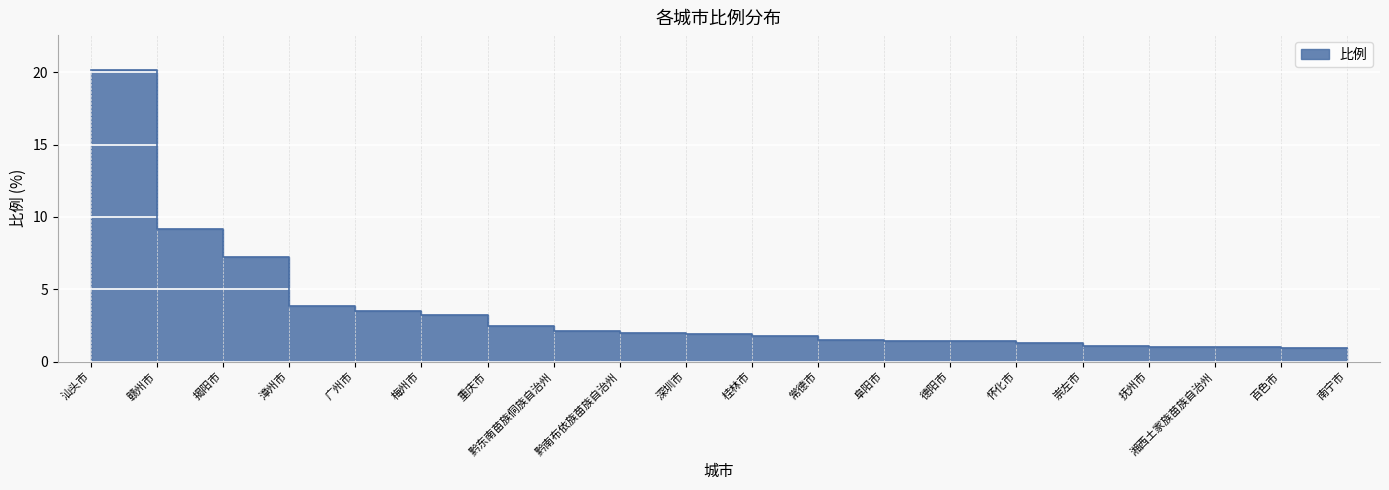

What is the change in value from 阜阳市 to 南宁市?

-0.5